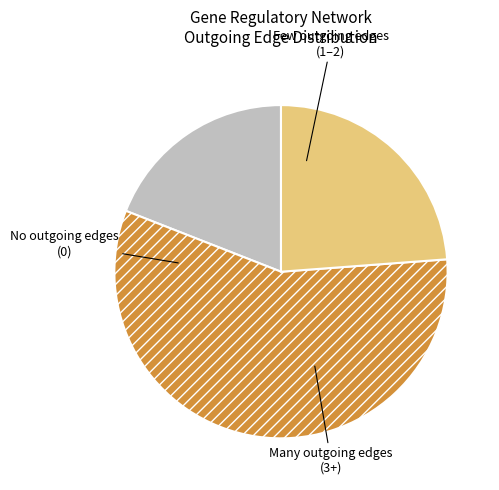

Is there a majority slice in this chart?

No